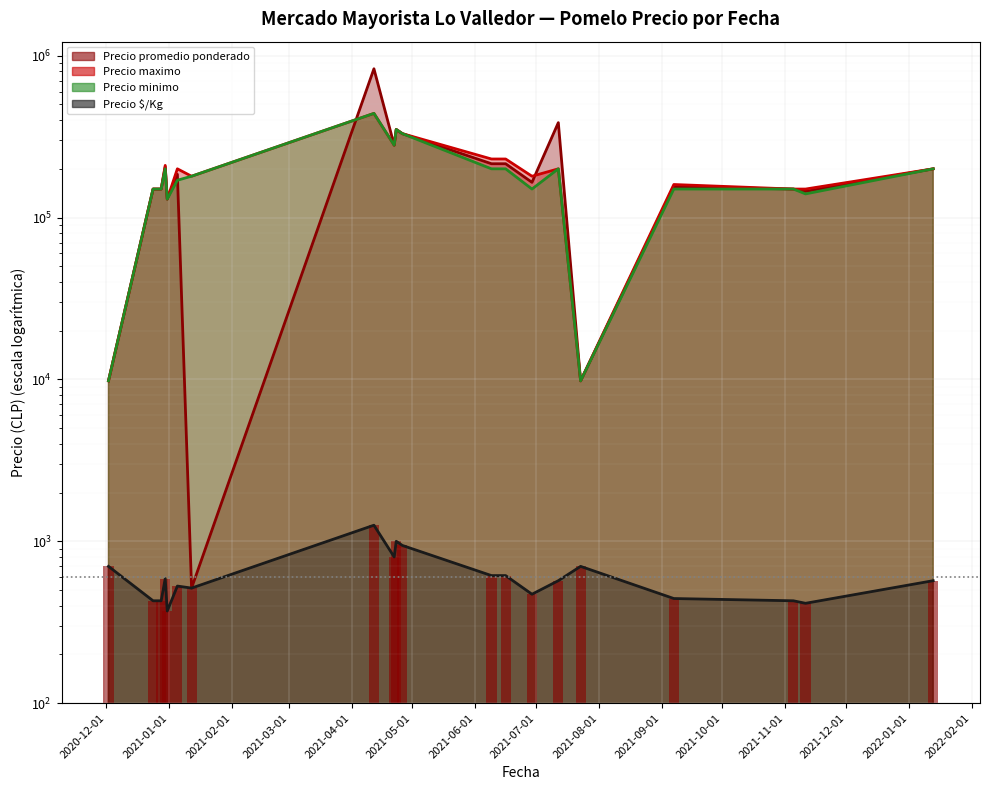

True or false: Precio promedio ponderado has a value of 208847 at 2020-12-24.

False